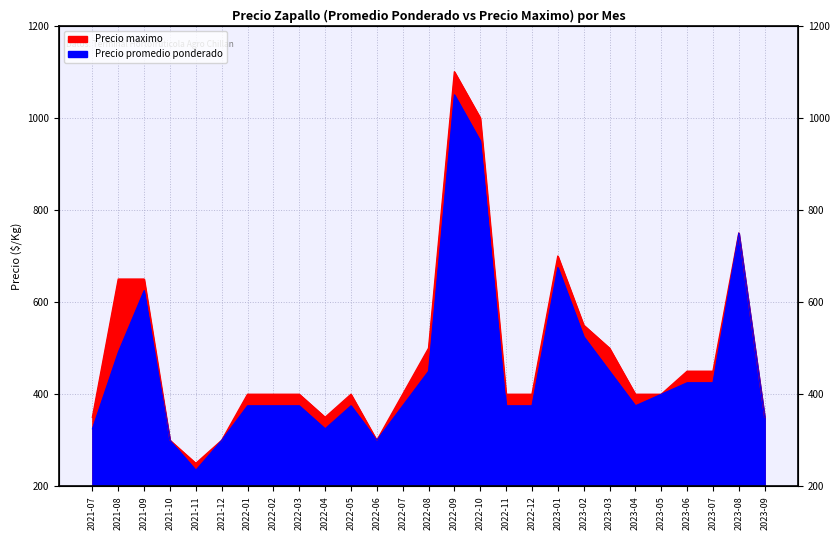

In Precio promedio ponderado, how many points are higher than both neighbors (excluding endpoints)?

5